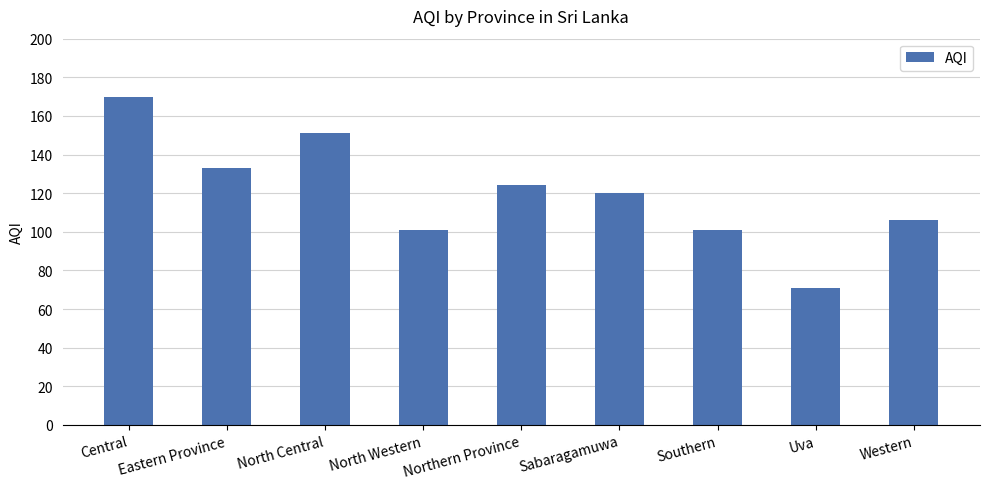

Reading left to right, extract all data points from this chart.

Central=170	Eastern Province=133	North Central=151	North Western=101	Northern Province=124	Sabaragamuwa=120	Southern=101	Uva=71	Western=106